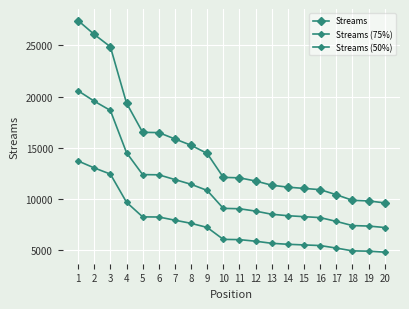

List the series in order of their peak value, lowest first.

Streams (50%), Streams (75%), Streams